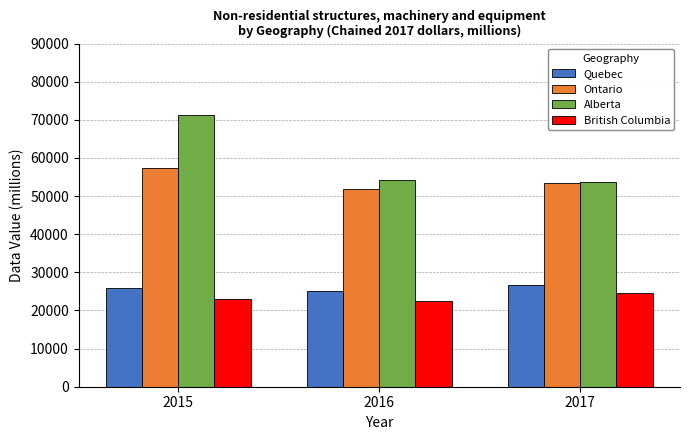

What is the lowest value of the Quebec series?

25066